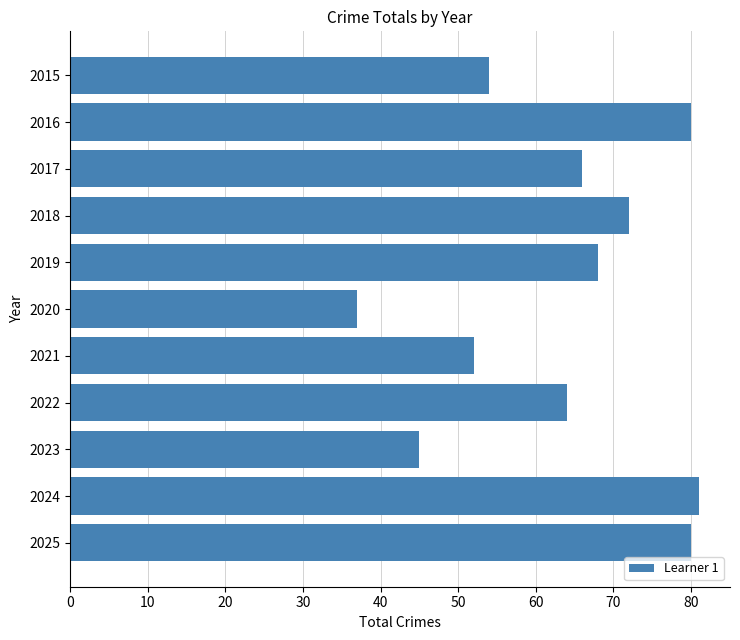

What is the difference between the second highest and minimum values?

43